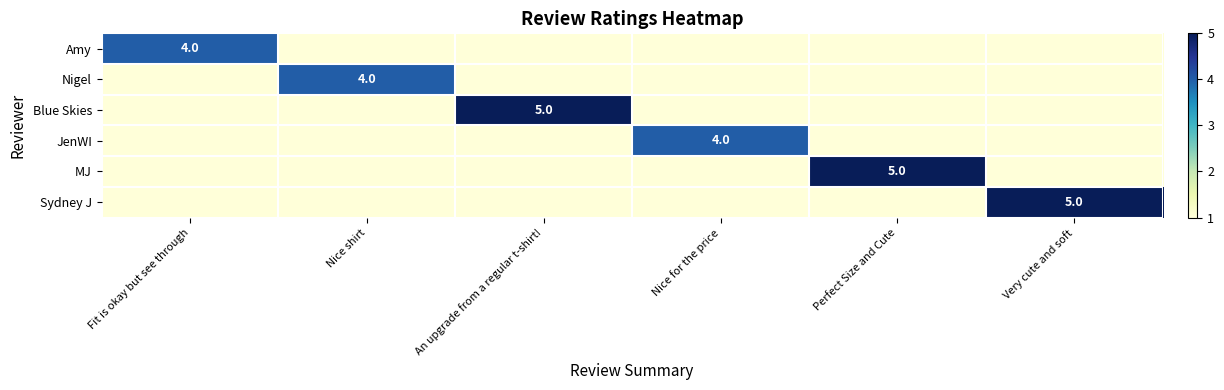

Is it true that Amy equals 6 at Fit is okay but see through?

False